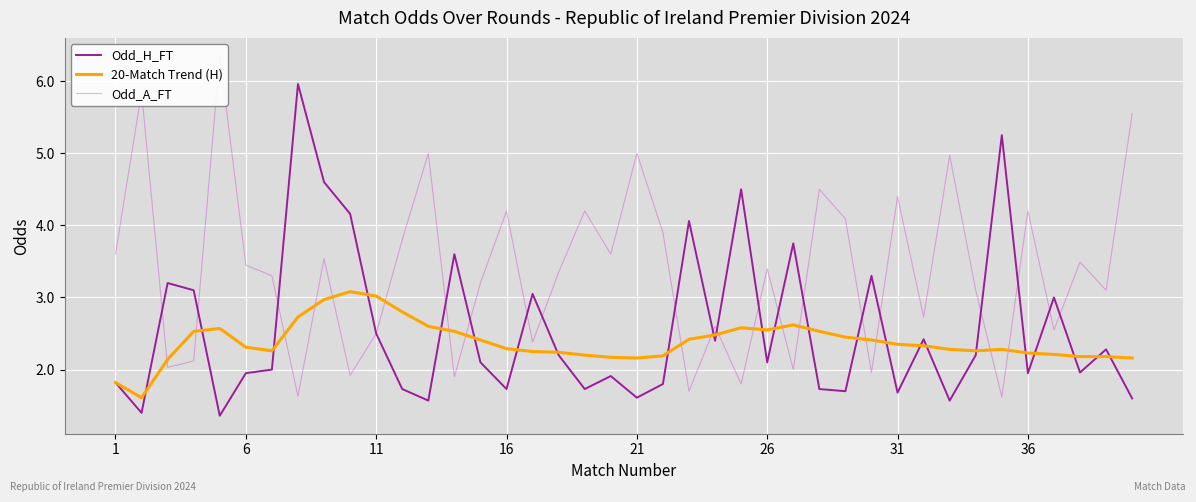

What is the greatest value displayed?

6.3